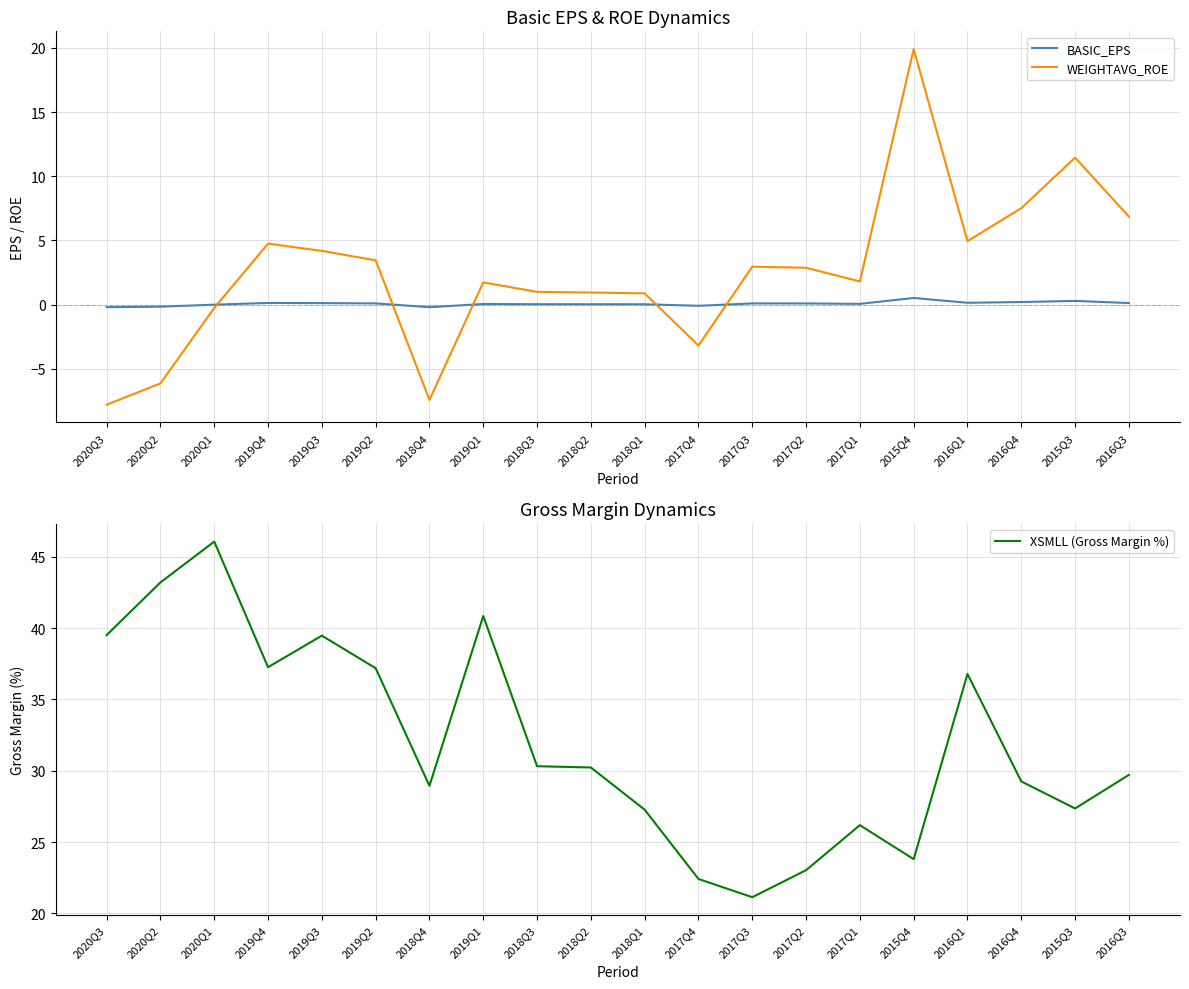

Rank the series by their maximum value, from highest to lowest.

XSMLL (Gross Margin %), WEIGHTAVG_ROE, BASIC_EPS